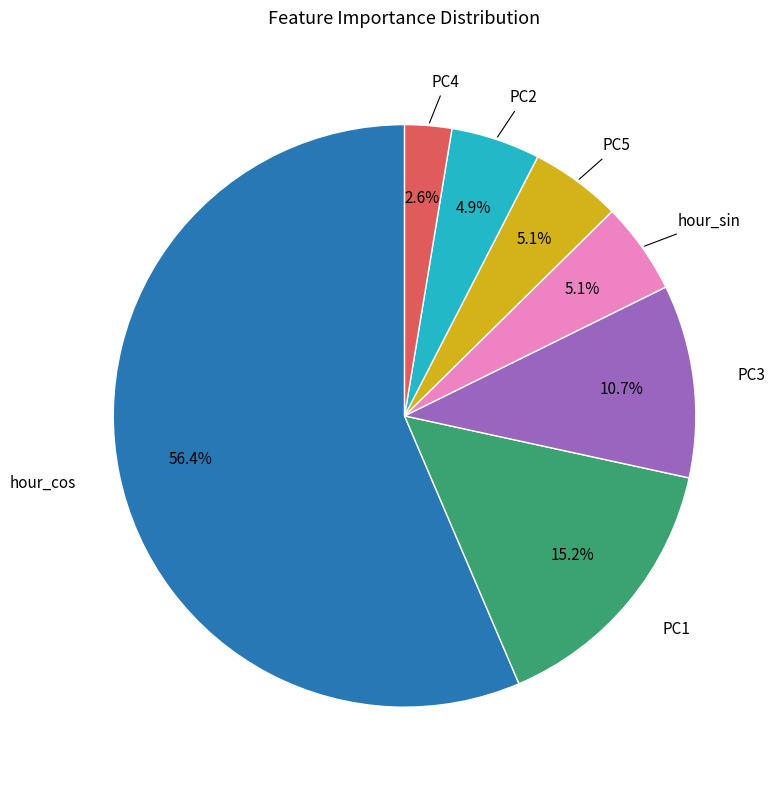

Is there any slice that represents more than half of the pie?

Yes